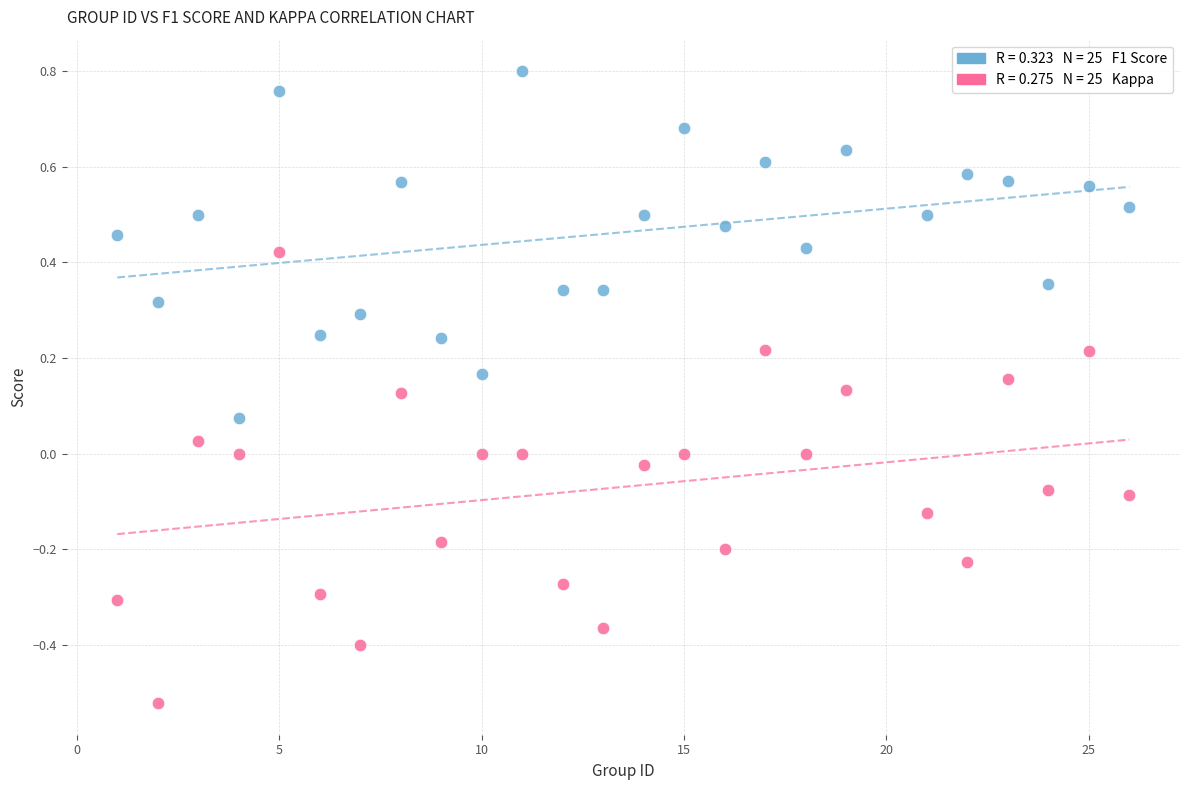

Across all data points, what is the range of X values (max minus min)?

25.0